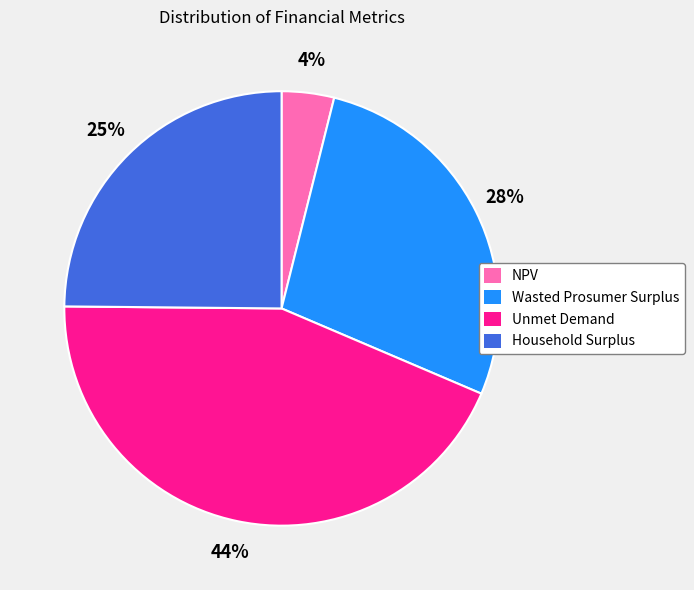

Combined, do Unmet Demand and NPV account for over 50%?

No